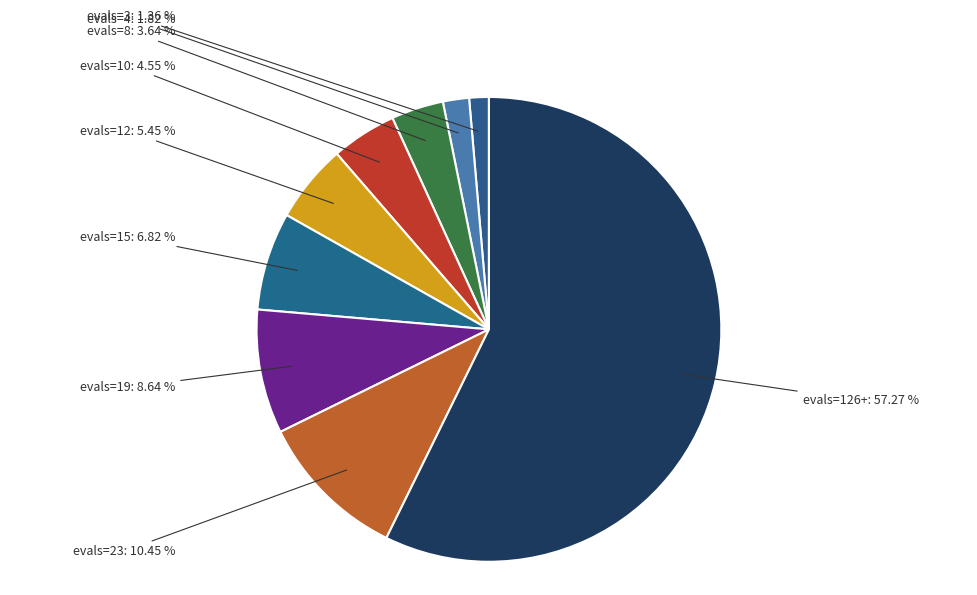

Approximately how many times larger is the value at evals=12 compared to evals=10?

1.2